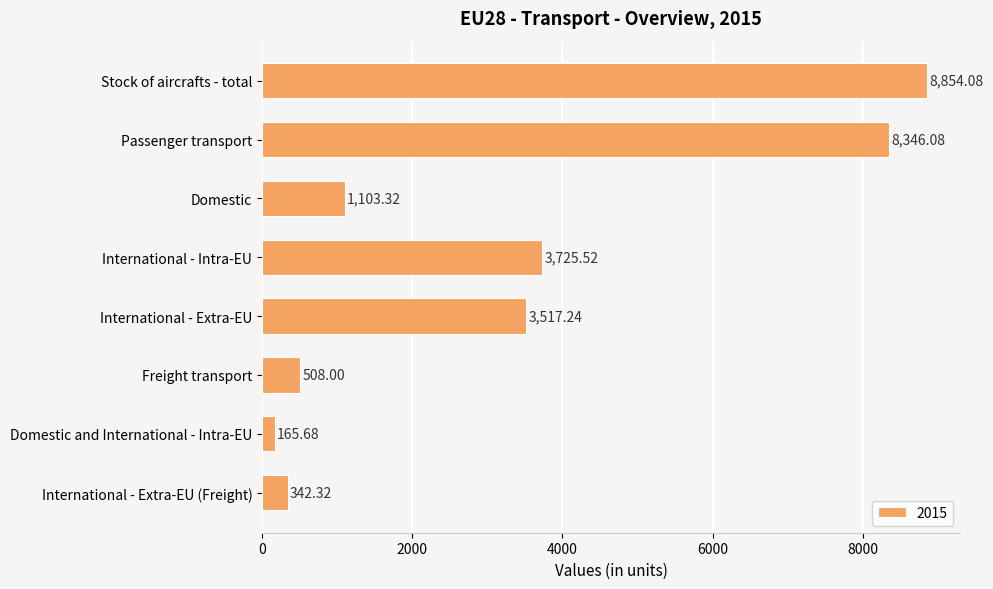

What is the approximate value at Domestic?

1103.3